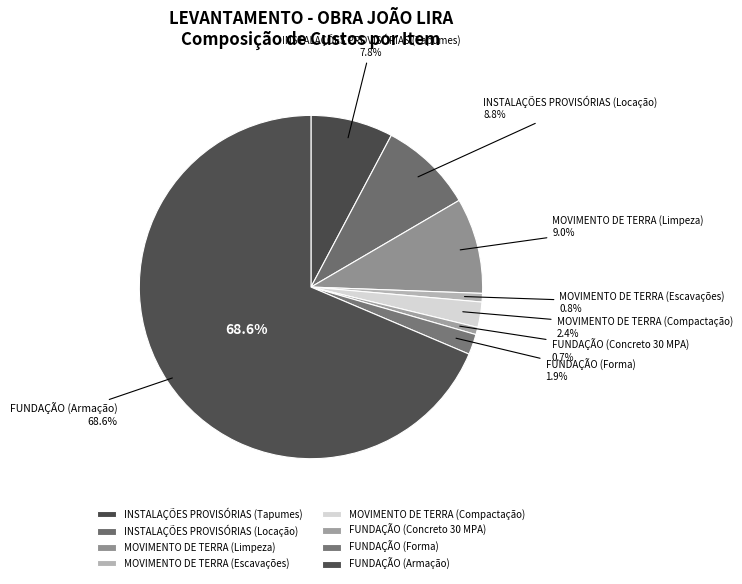

Rank the categories by value from highest to lowest.

FUNDAÇÃO (Armação), MOVIMENTO DE TERRA (Limpeza), INSTALAÇÕES PROVISÓRIAS (Locação), INSTALAÇÕES PROVISÓRIAS (Tapumes), MOVIMENTO DE TERRA (Compactação), FUNDAÇÃO (Forma), MOVIMENTO DE TERRA (Escavações), FUNDAÇÃO (Concreto 30 MPA)